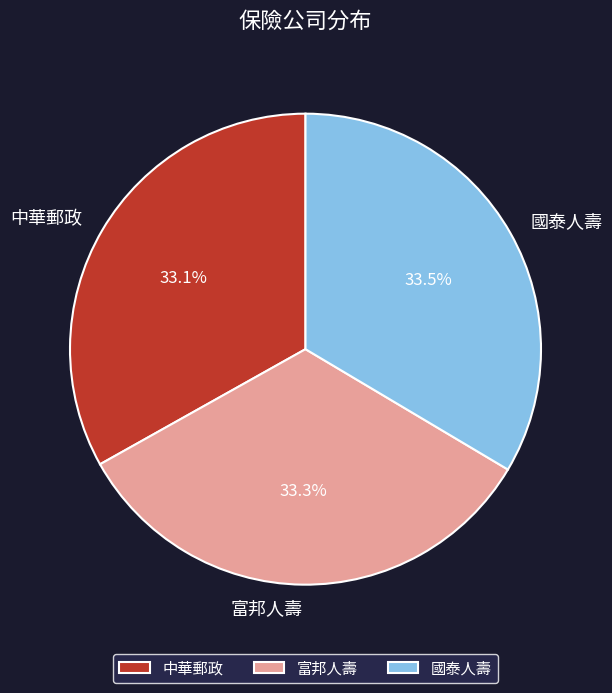

What is the ratio of the value at 國泰人壽 to the value at 富邦人壽?

1.0